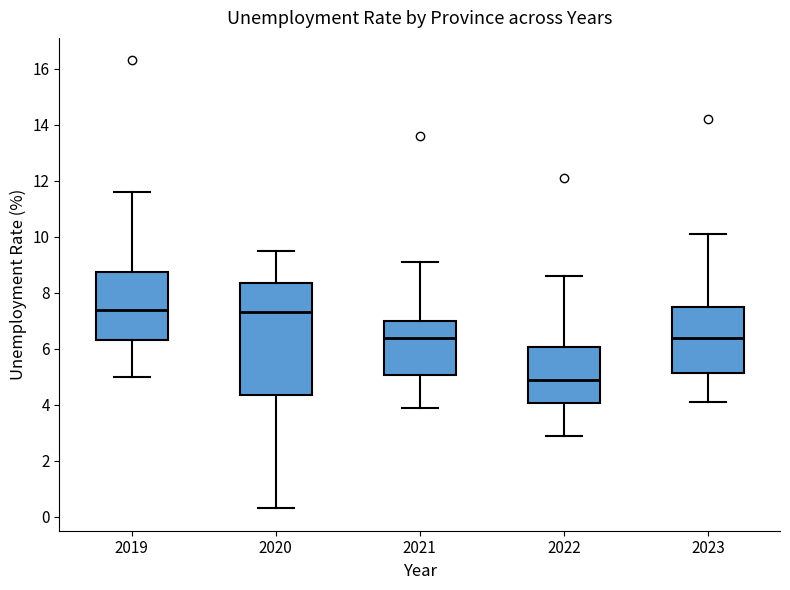

Reading left to right, transcribe this box plot: for each box, give where its median line is, the range the box spans, and where its two whiskers end, as read against the y-axis. The values are not printed on the chart, so give them approximately, as read against the axis.

2019: median 7.4, box 6.4 to 8.8, whiskers 5.0 to 11.6
2020: median 7.4, box 4.4 to 8.4, whiskers 0.4 to 9.6
2021: median 6.4, box 5.0 to 7.0, whiskers 4.0 to 9.2
2022: median 5.0, box 4.0 to 6.0, whiskers 3.0 to 8.6
2023: median 6.4, box 5.2 to 7.6, whiskers 4.2 to 10.2